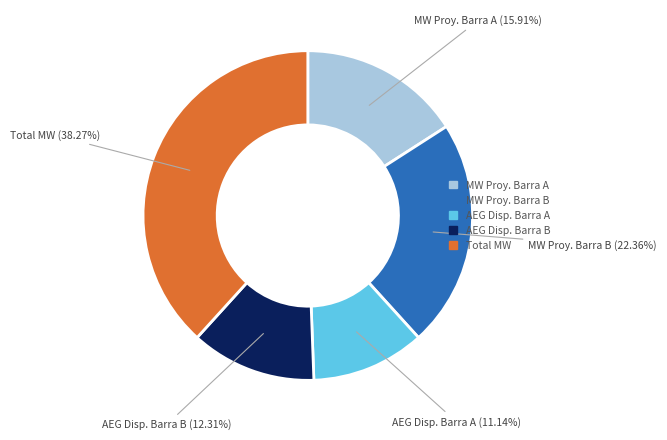

Is the sum of AEG Disp. Barra B and AEG Disp. Barra A greater than half?

No